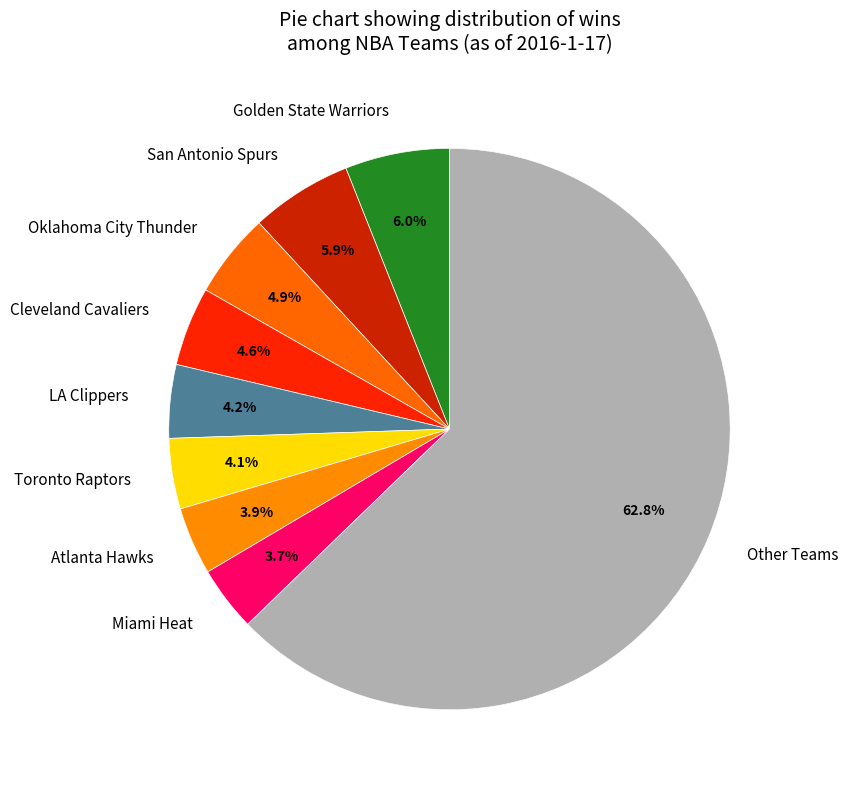

Which category has the biggest portion of the pie?

Other Teams